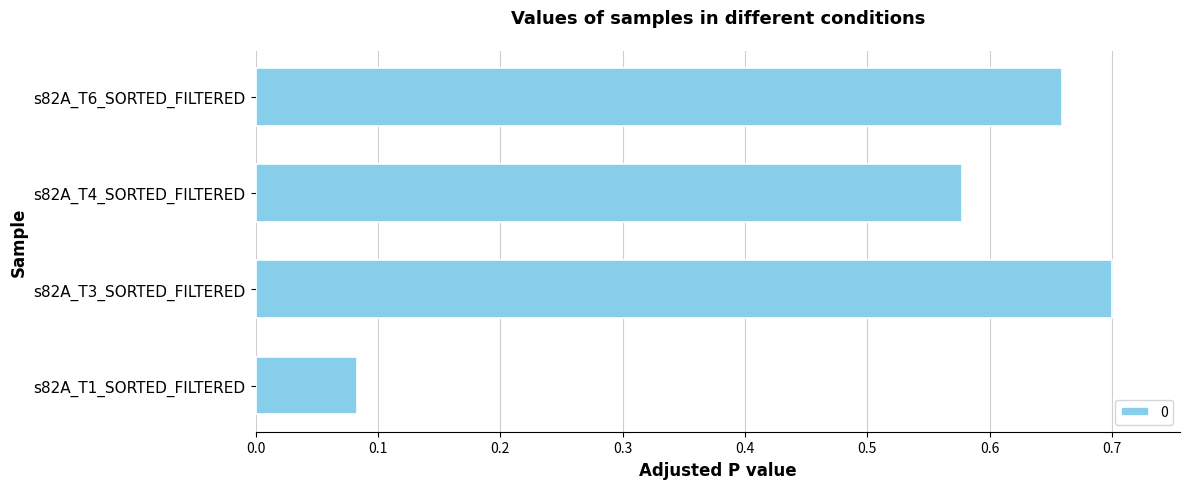

Which category has the highest value across all series?

s82A_T3_SORTED_FILTERED